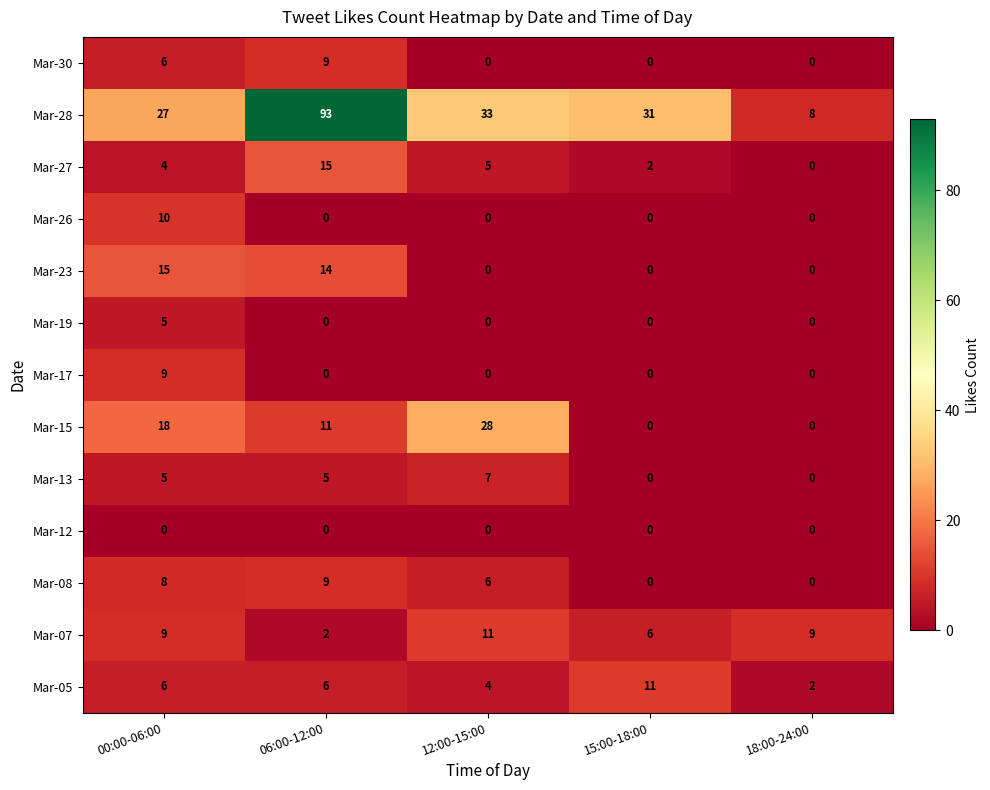

What is the difference between the maximum and minimum values in the Mar-07 series?

9